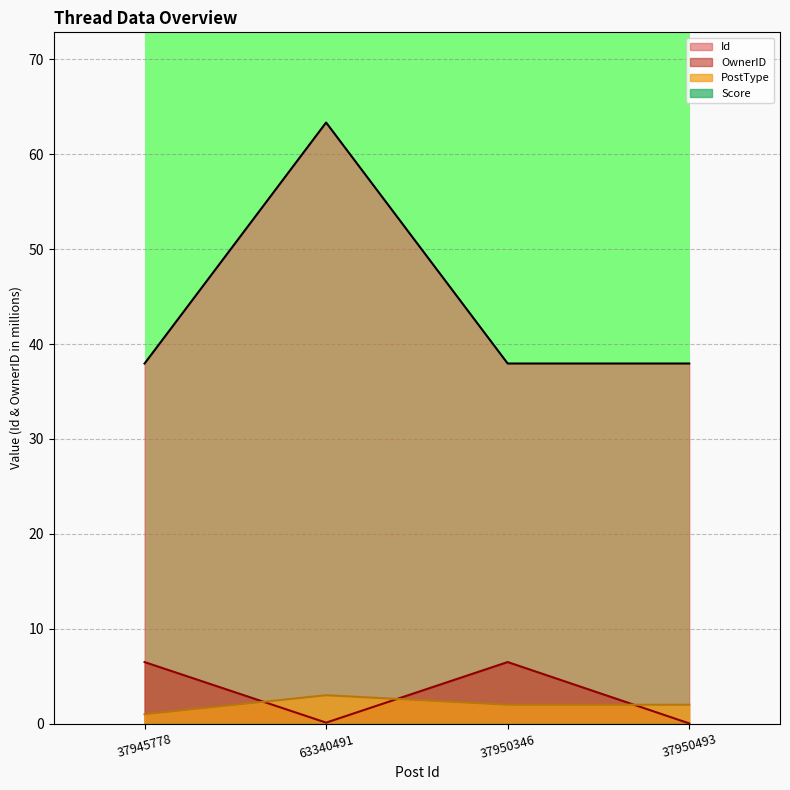

What is the greatest value displayed?

63.3